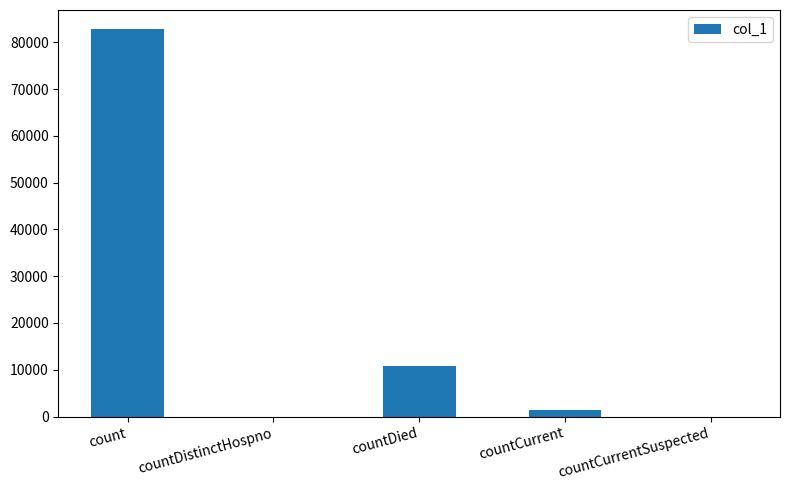

What is the average value?

18983